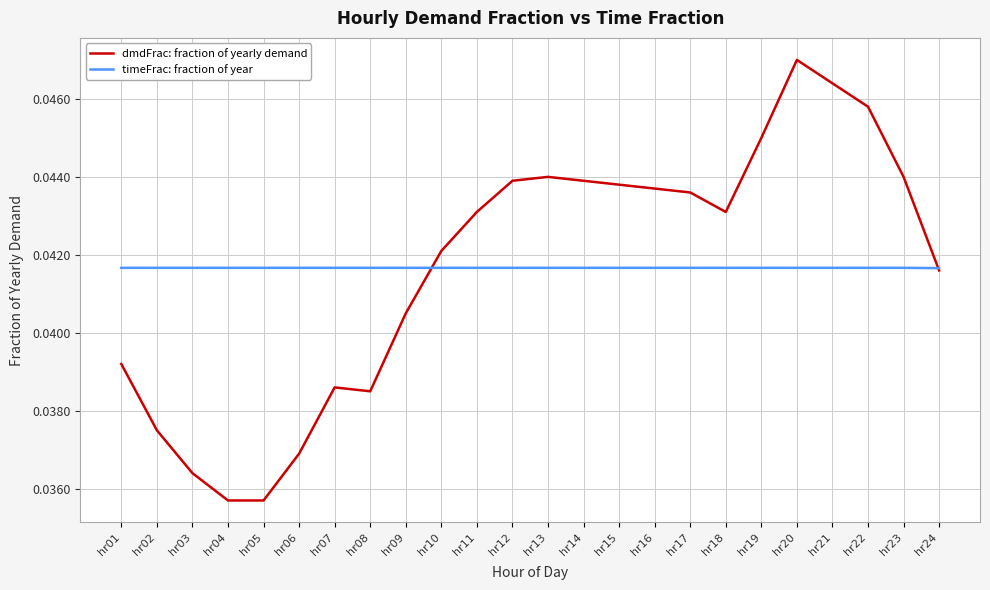

Which series has the widest spread of values?

dmdFrac: fraction of yearly demand